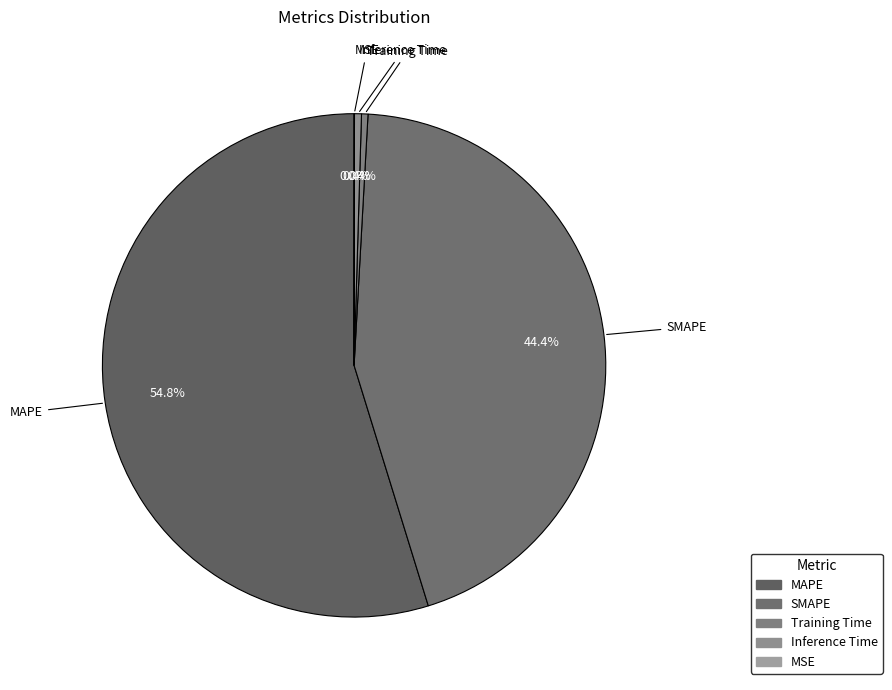

To the nearest percent, what is the difference between the largest and smallest slice percentages?

55%